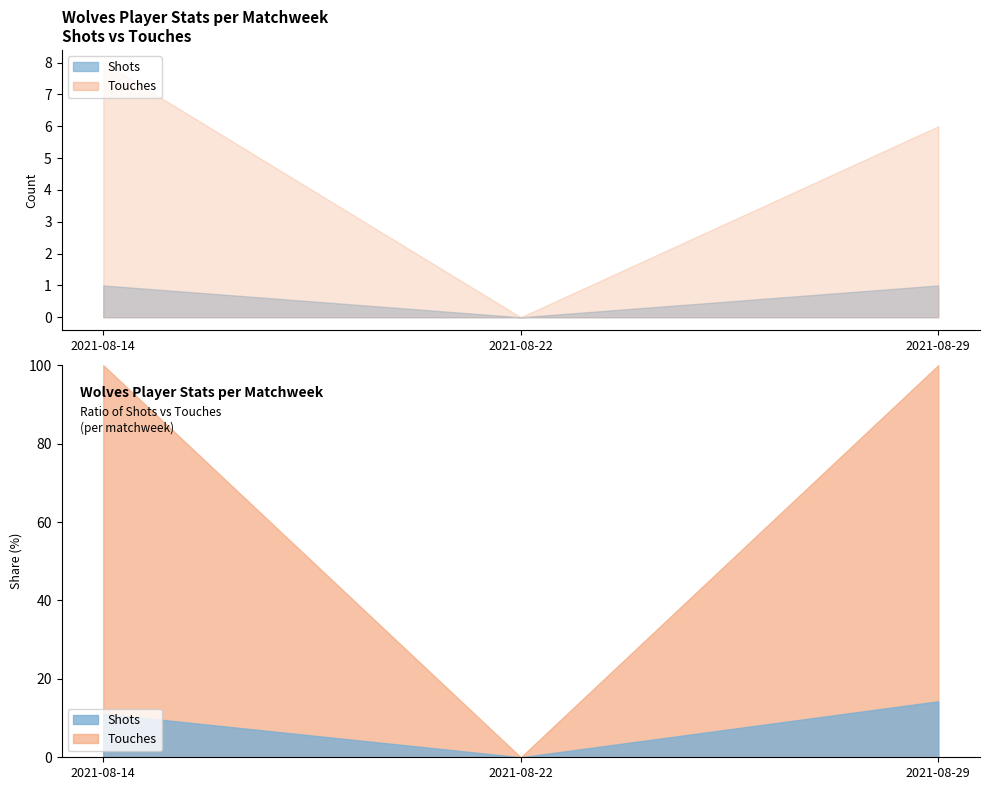

Which series has the largest range (max minus min)?

Touches